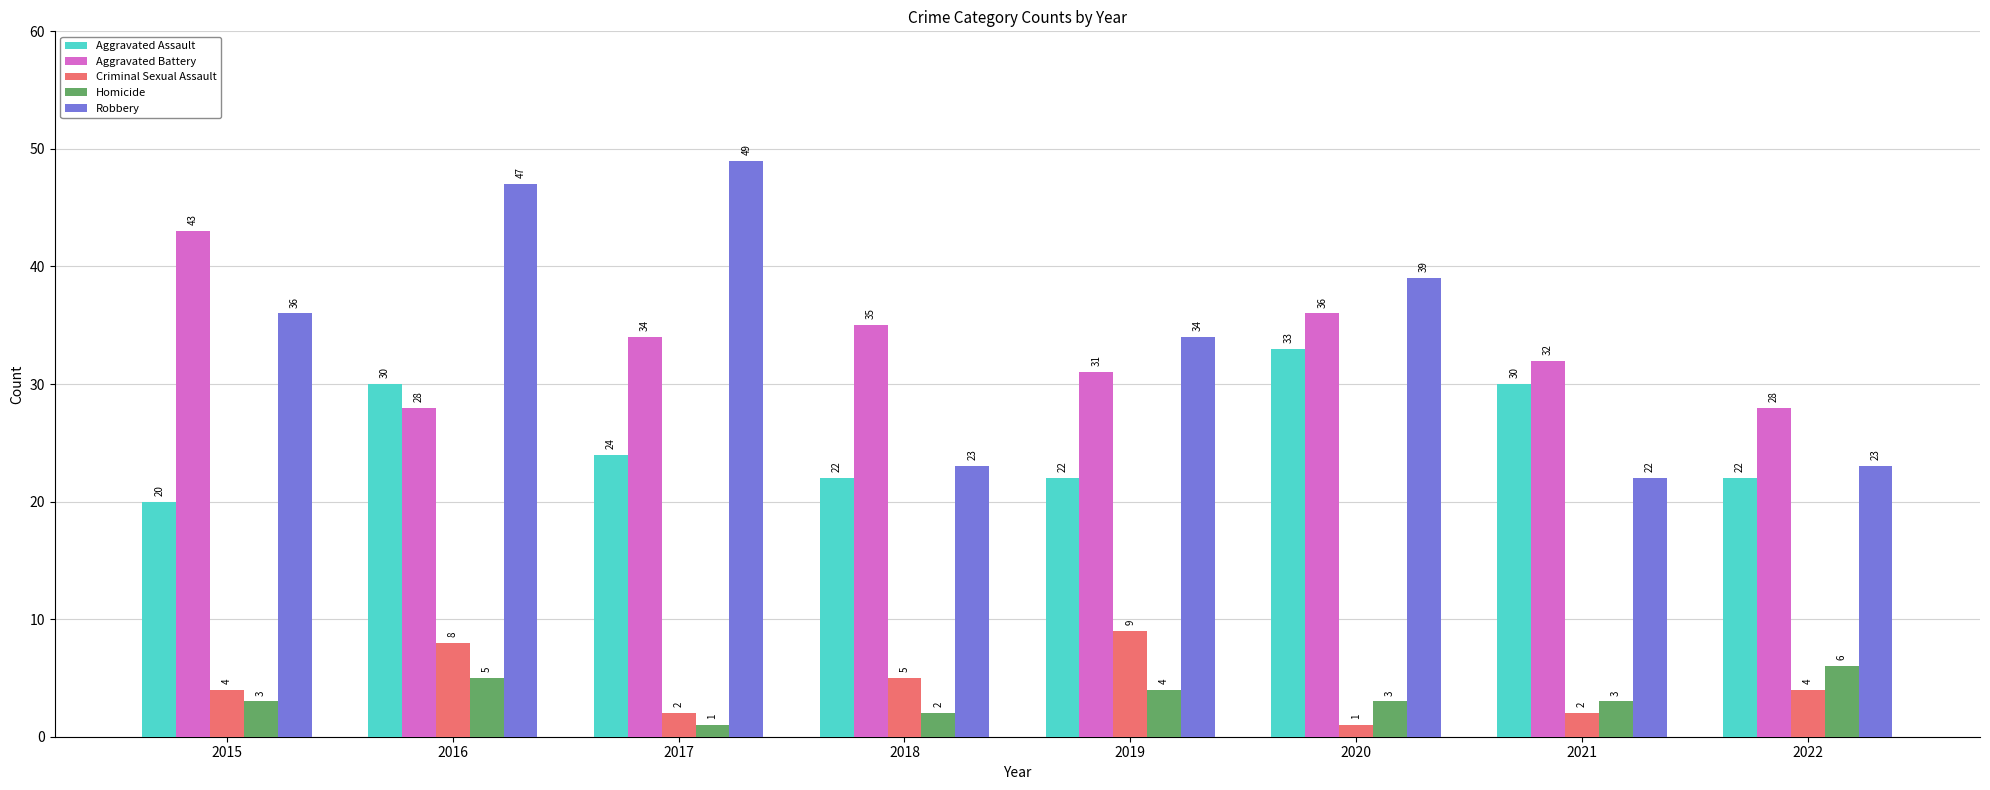

At which label does Aggravated Battery first exceed 34?

2015